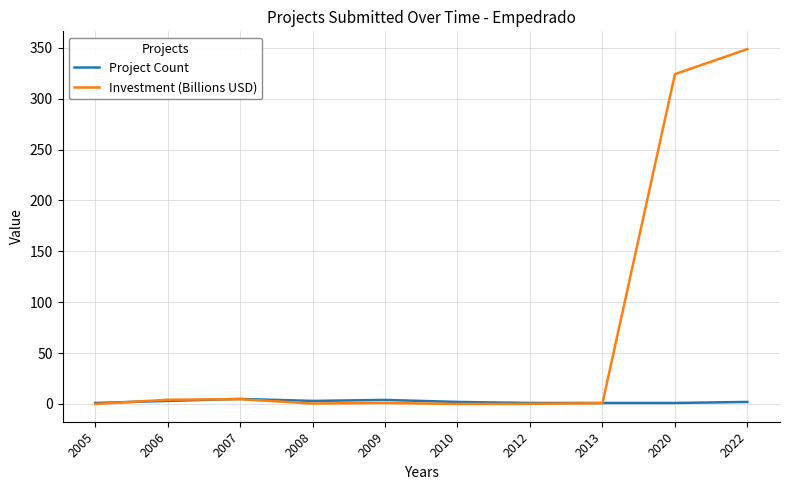

List the series in order of their overall mean, lowest first.

Project Count, Investment (Billions USD)